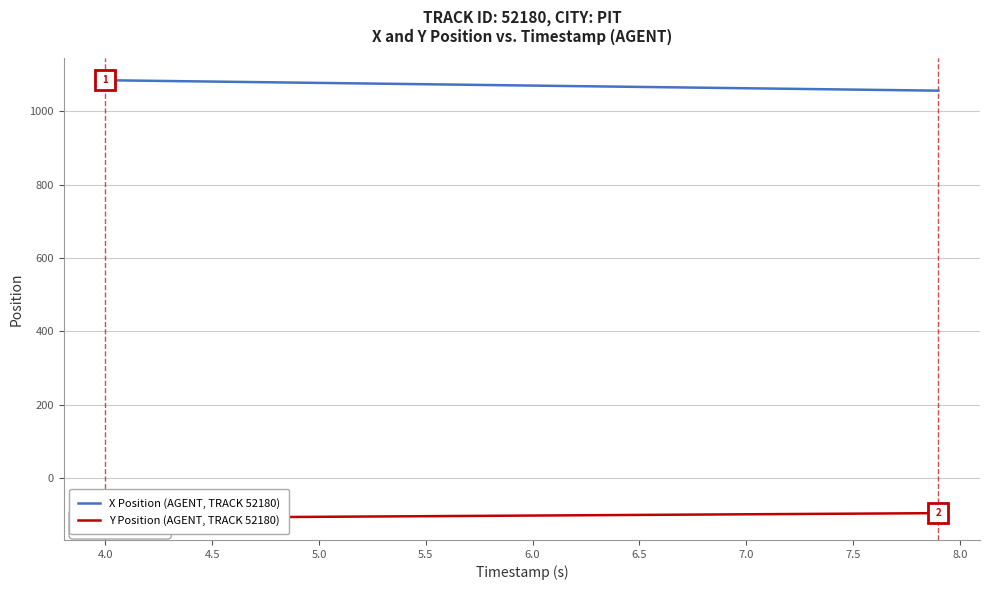

At how many categories does at least one series exceed 966?

40